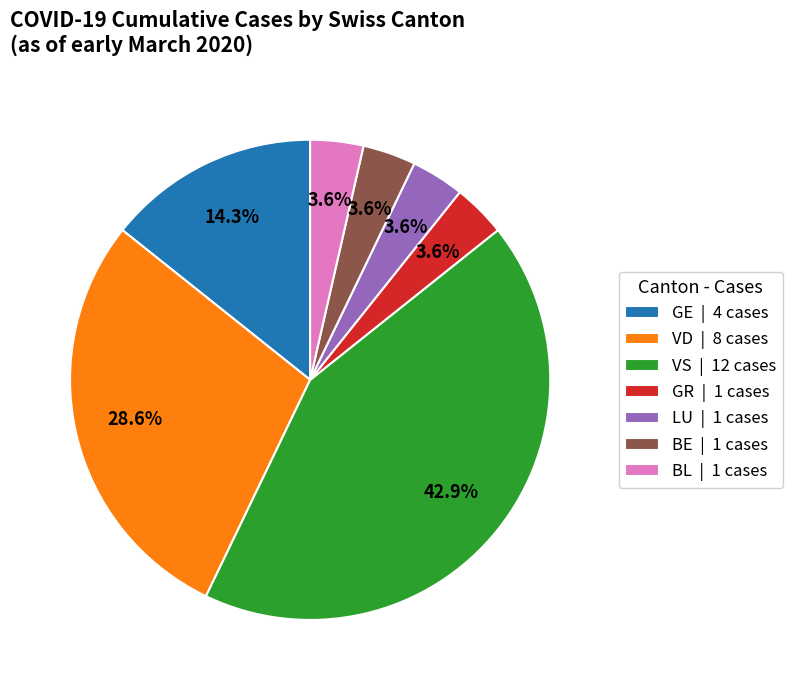

How many slices are in this pie chart?

7